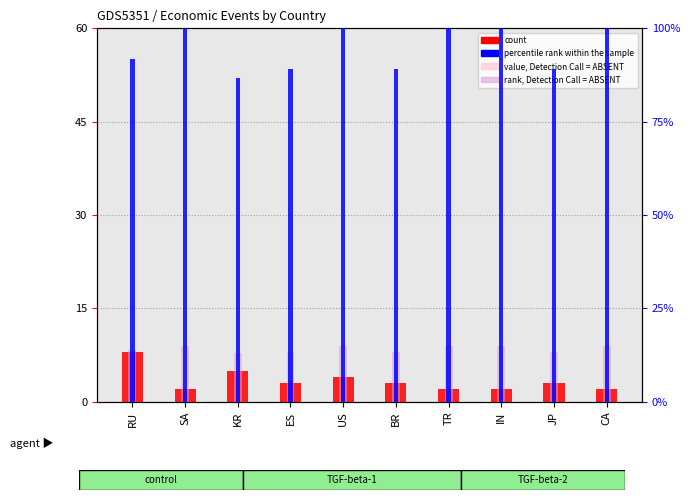

Where is value, Detection Call = ABSENT nearest to the value 5?

KR